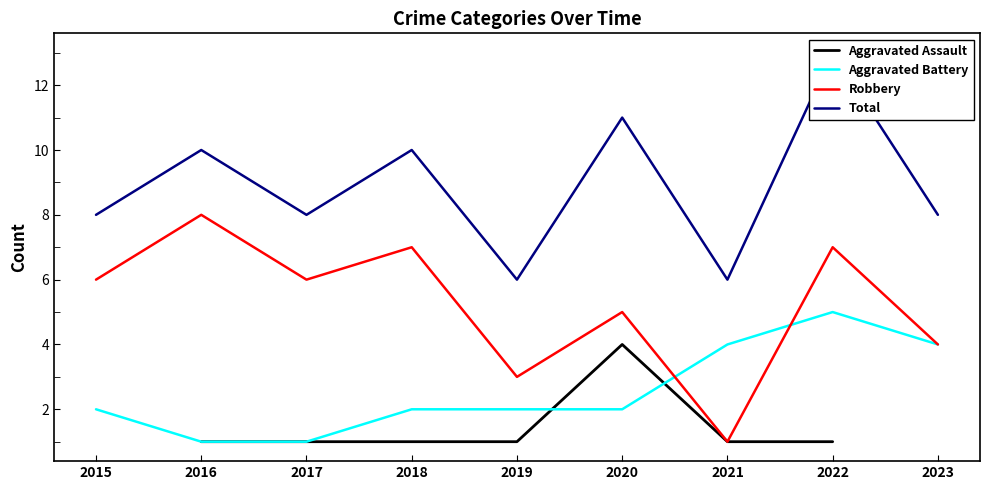

Which series has the largest total across all categories?

Total